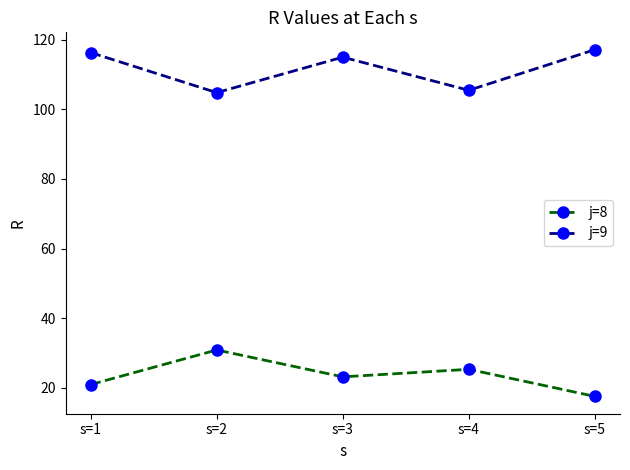

Which series has the largest total across all categories?

j=9